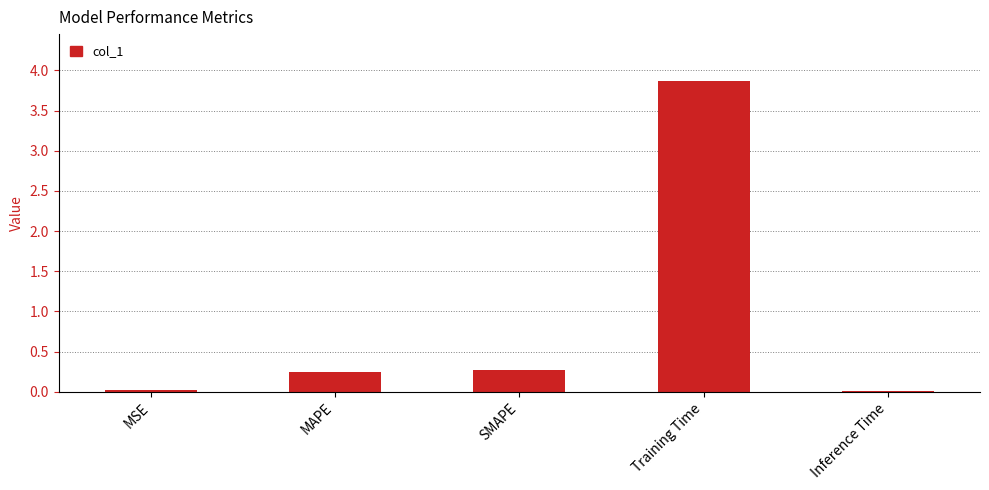

The value at MAPE is 0.2. True or false?

True